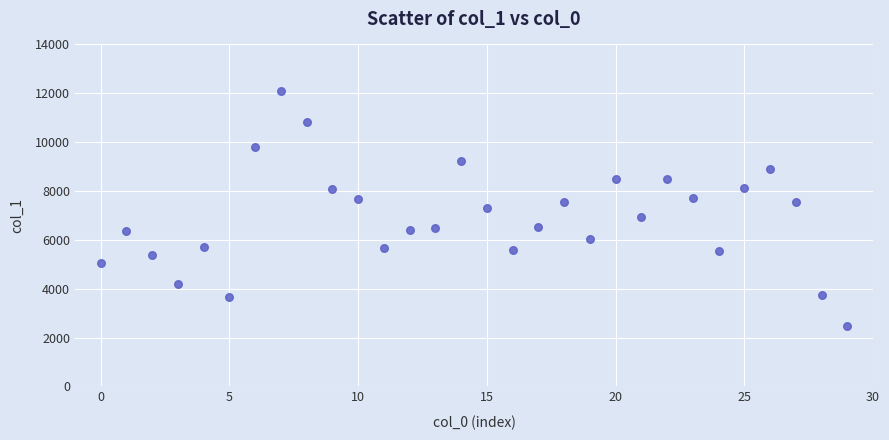

What is the range of Y values (max minus min)?

9626